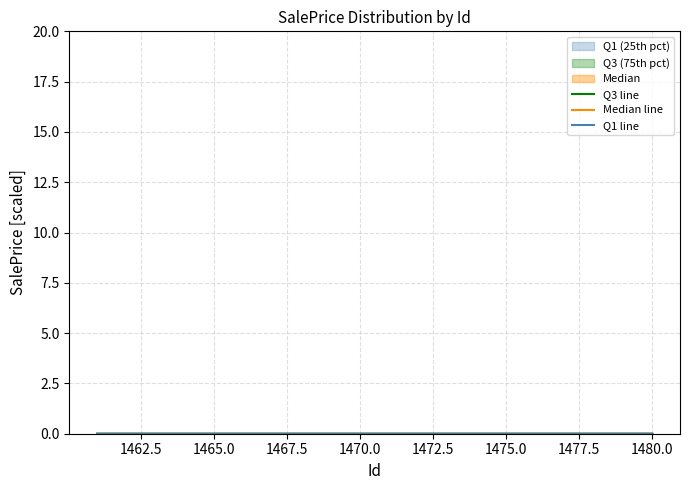

The Q1 line series shows 0.0 at 1467.5. True or false?

True